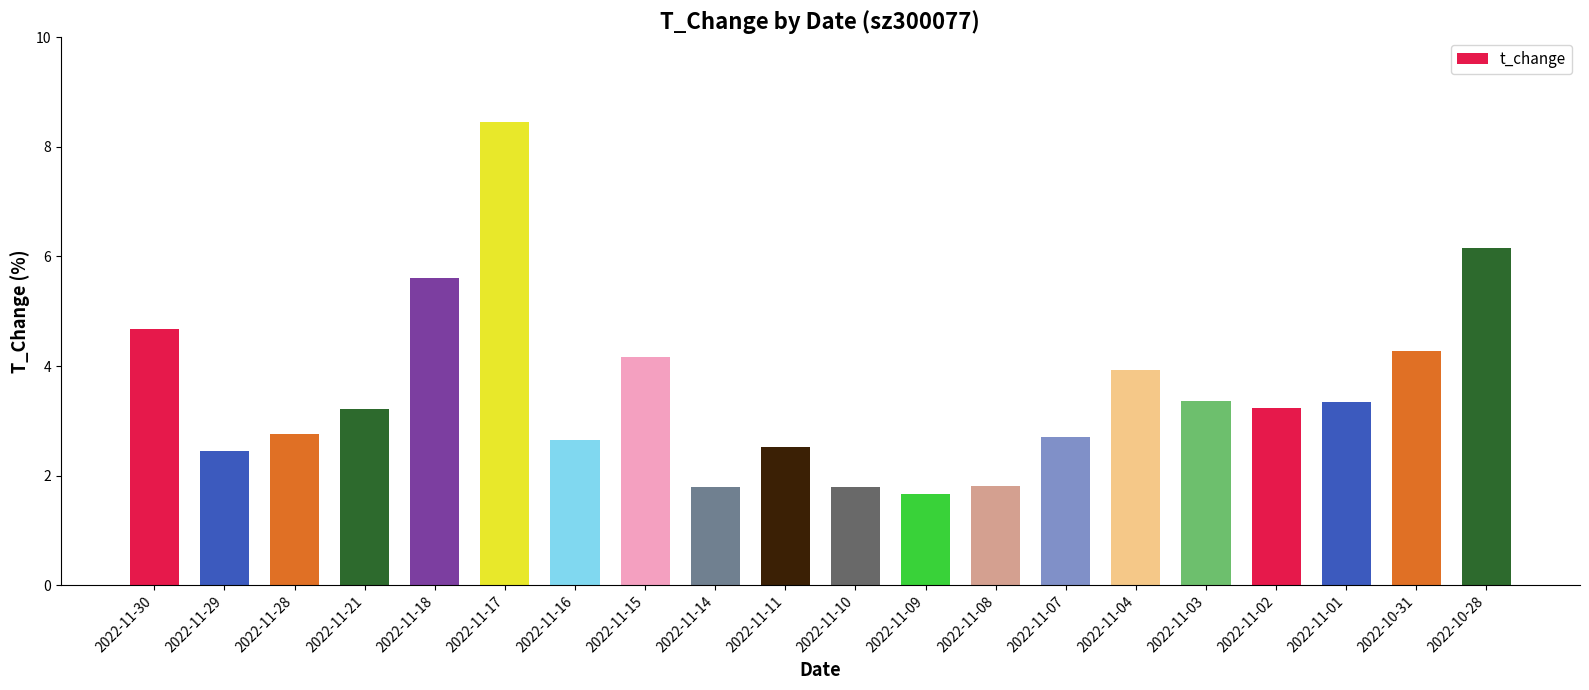

What is the label of the 12th bar from the right?

2022-11-14